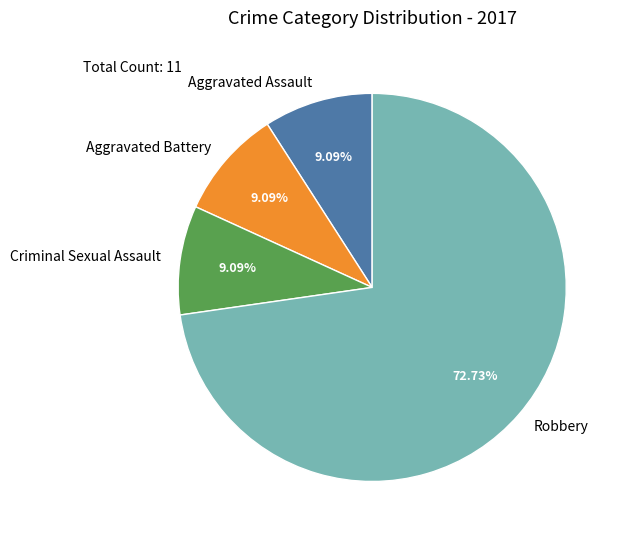

To the nearest percent, what is the difference between the largest and smallest slice percentages?

64%